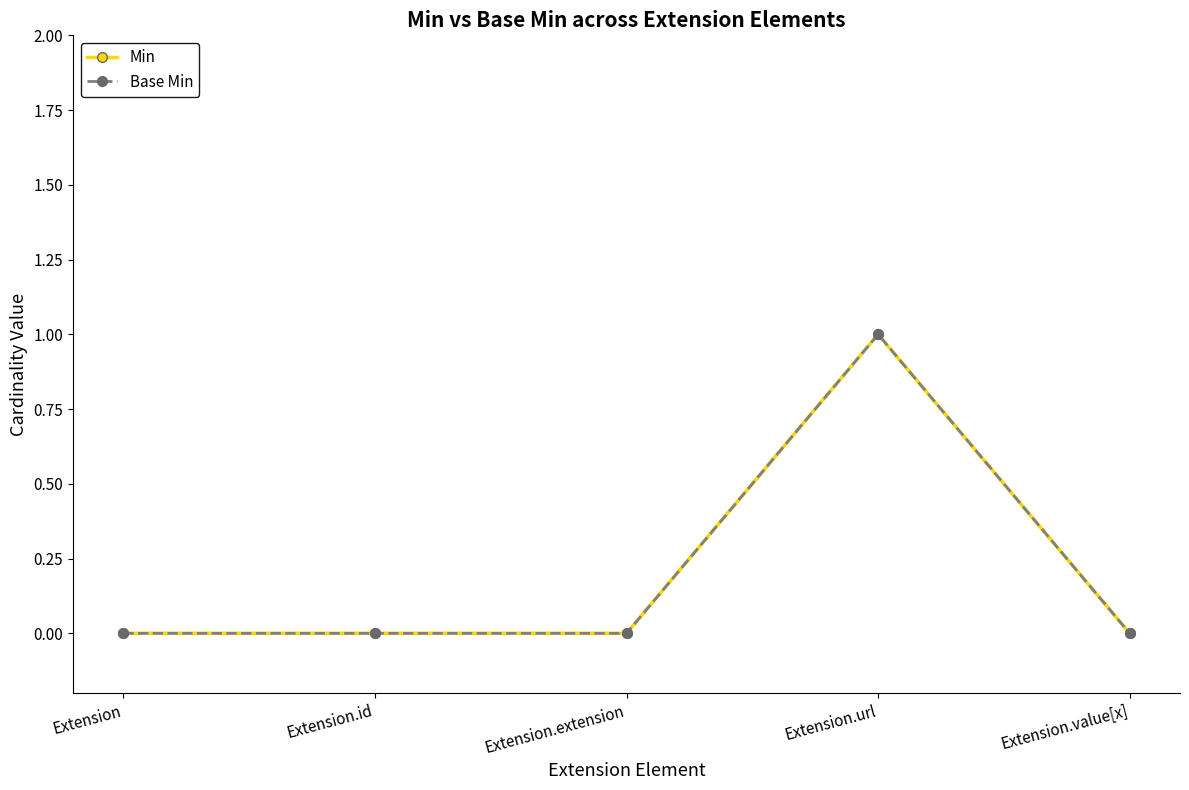

How many lines are shown in the chart?

2